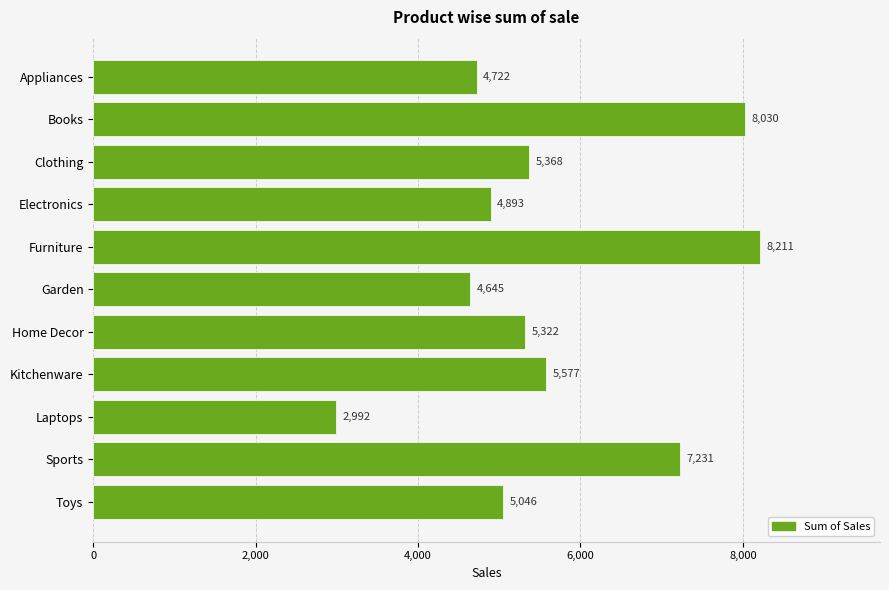

What is the greatest value displayed?

8211